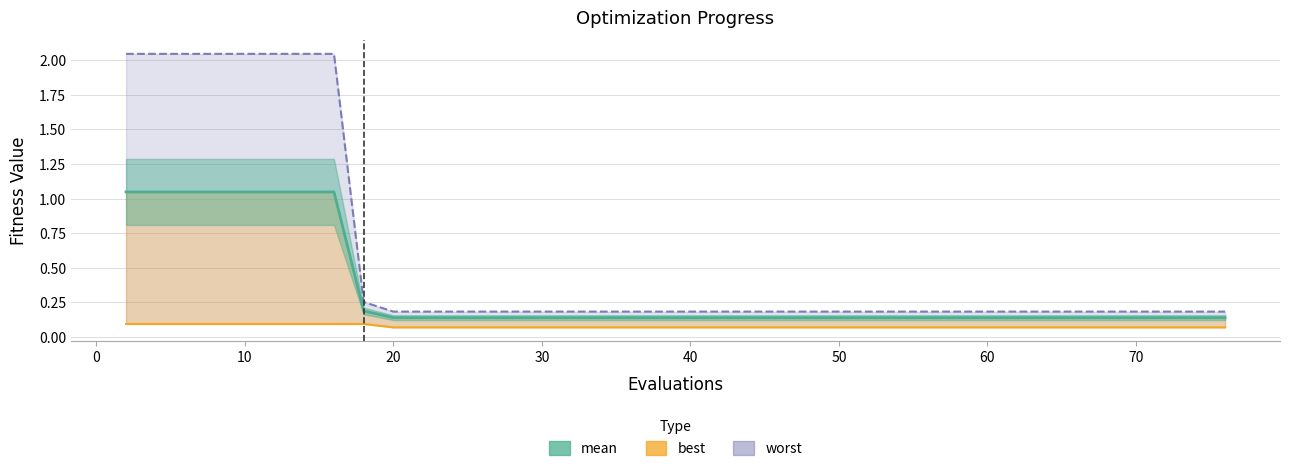

True or false: worst and best cross at least once.

False